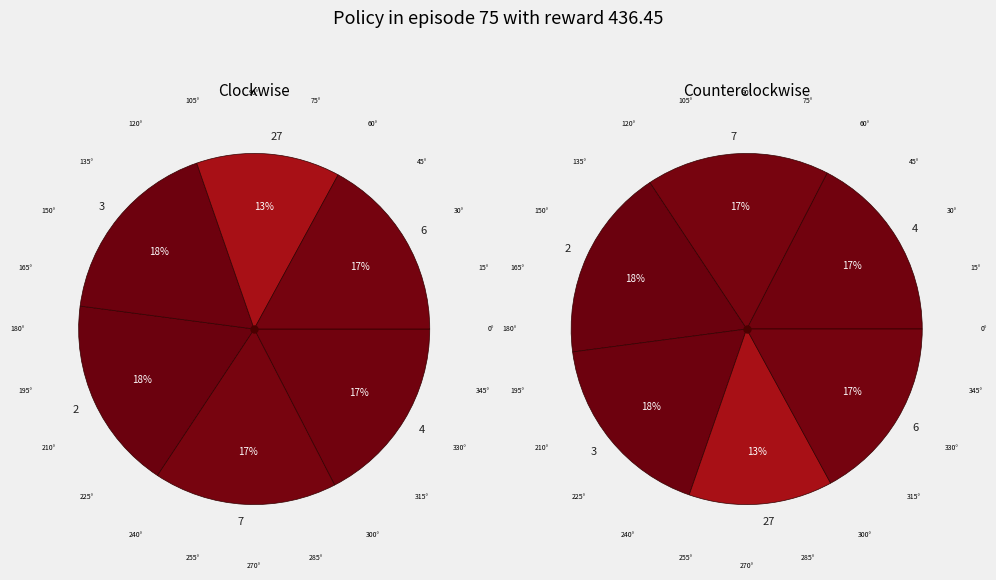

To the nearest percent, what is the average slice percentage?

17%